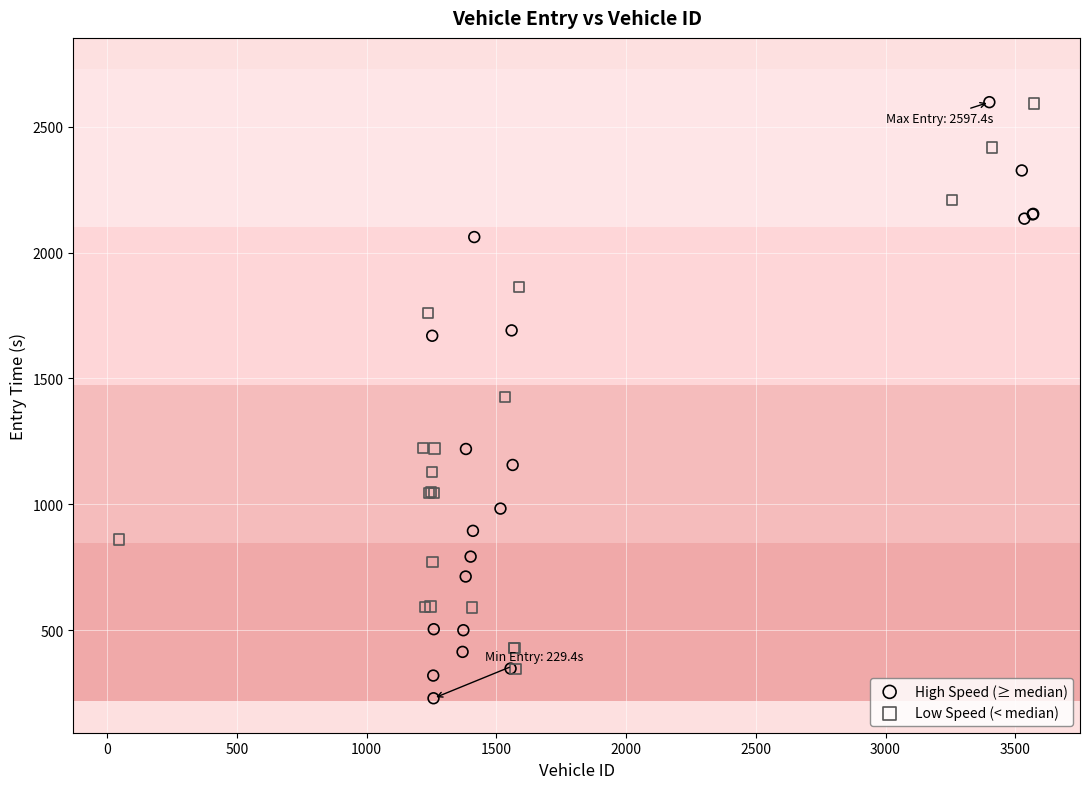

Which series reaches the minimum Y coordinate?

High Speed (≥ median)